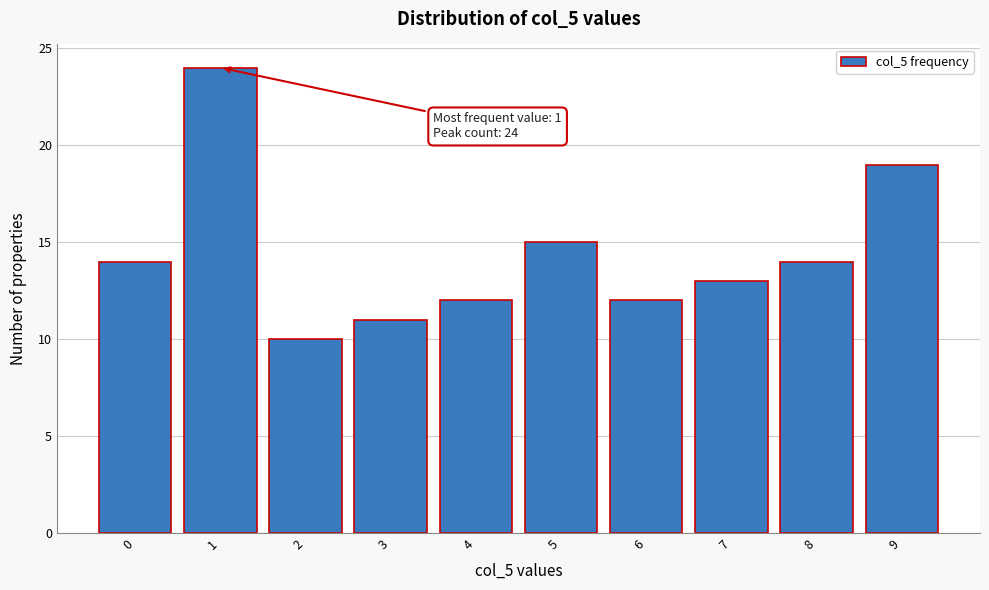

Reading left to right, transcribe all the data shown in this chart.

14	24	10	11	12	15	12	13	14	19